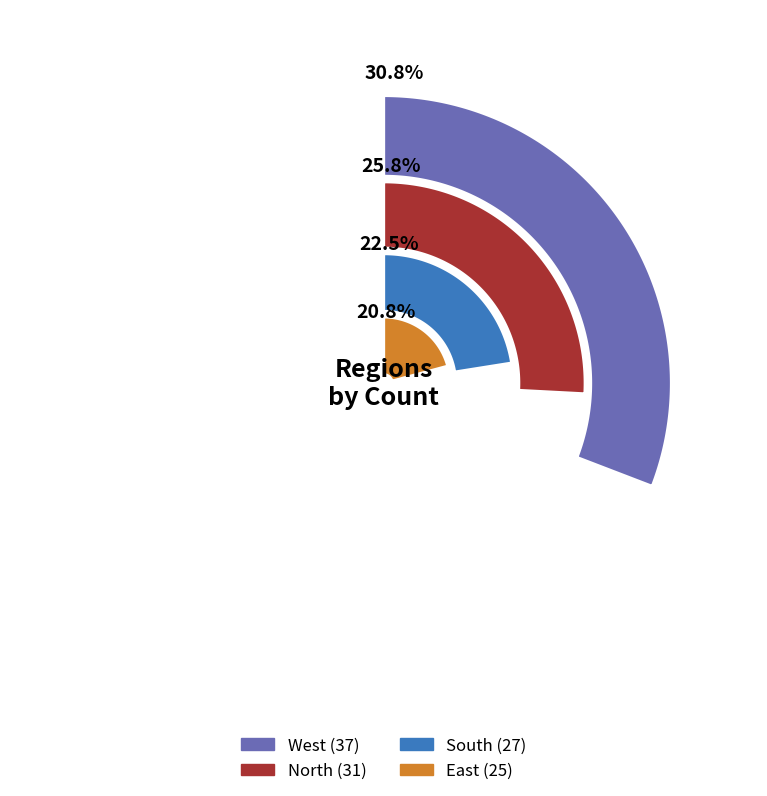

To the nearest percent, what is the combined percentage of East and South?

43%